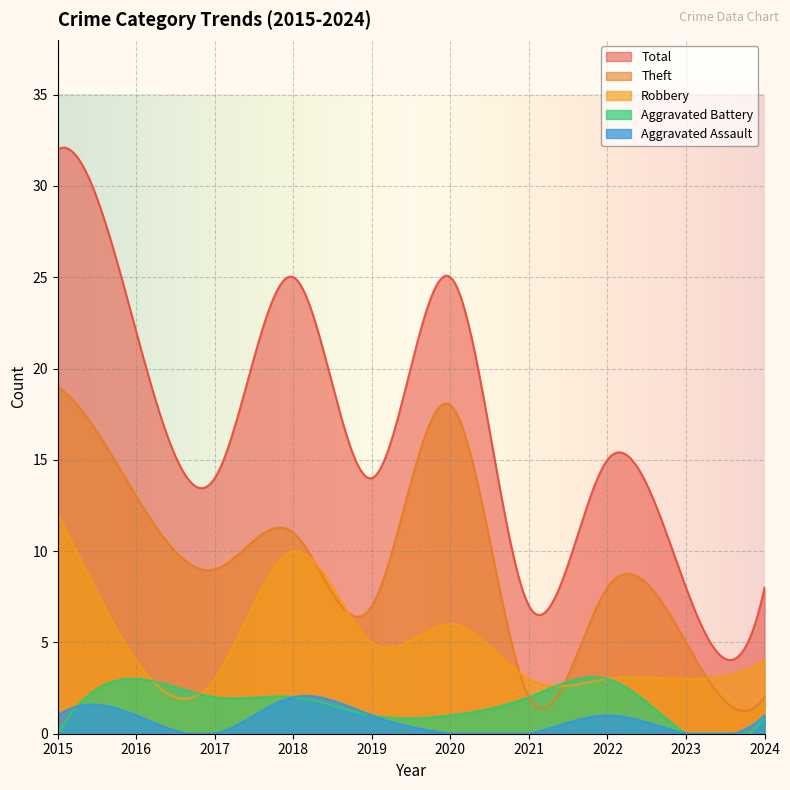

What is the highest value of the Robbery series?

12.0